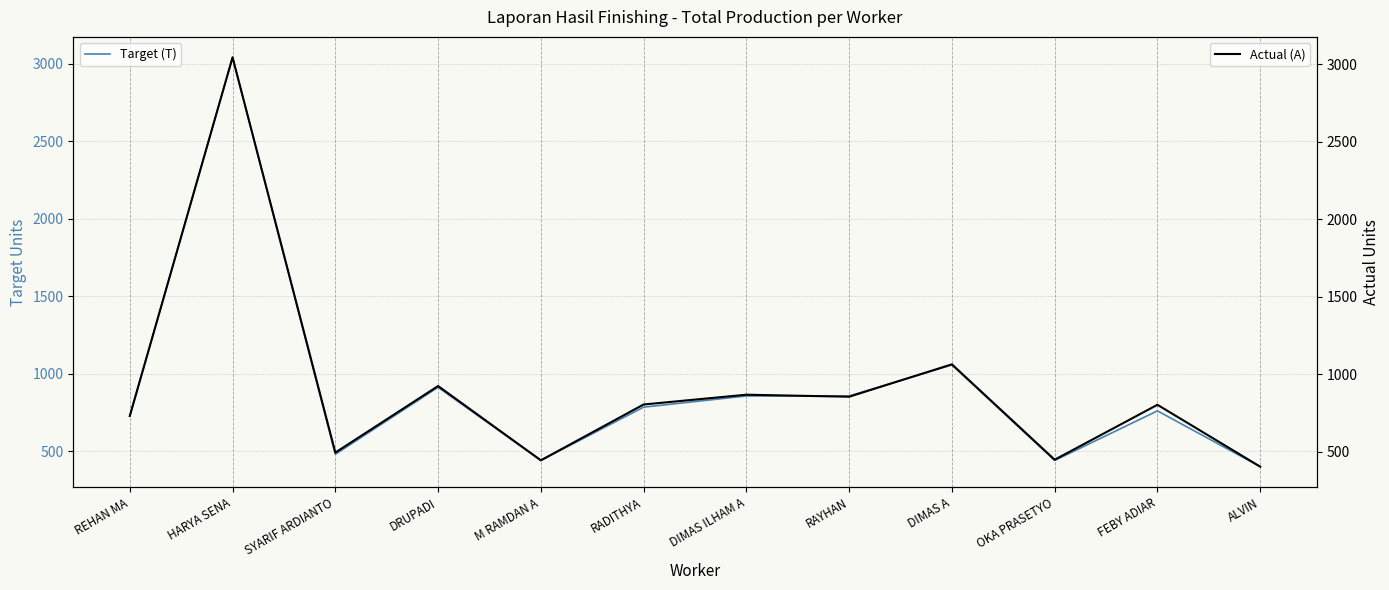

At which category does Target (T) reach its first local peak?

HARYA SENA